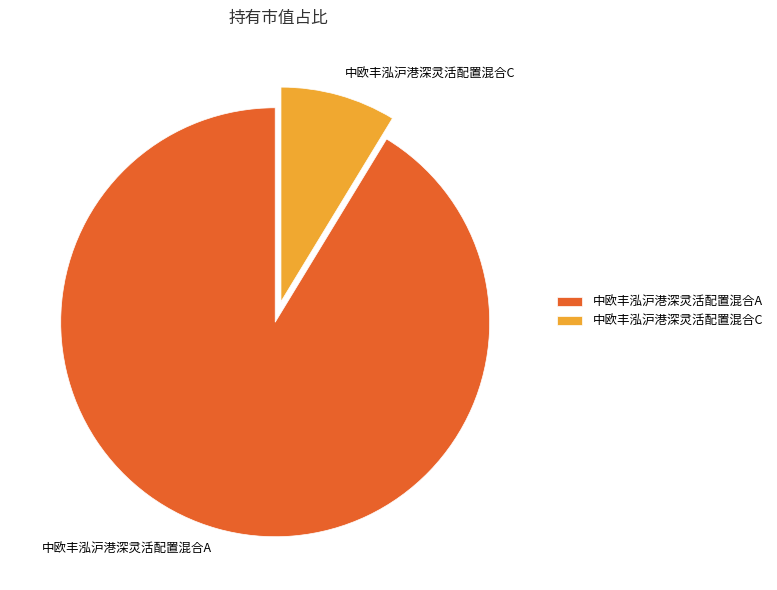

Which category accounts for the majority?

中欧丰泓沪港深灵活配置混合A